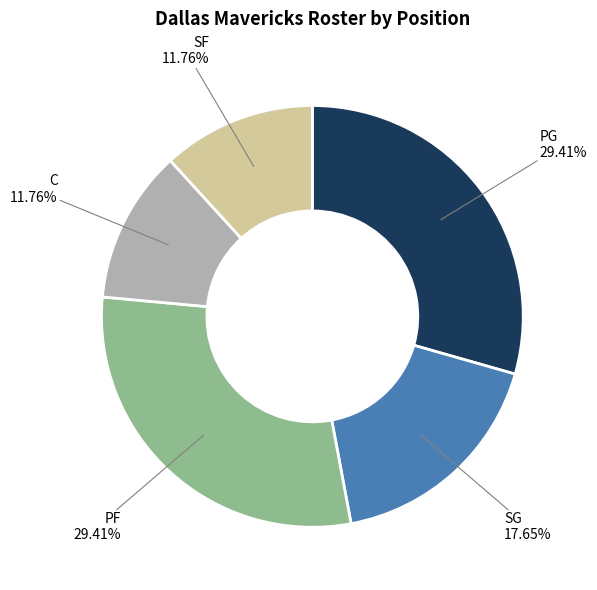

Is it true that PF is 29% of the pie?

True